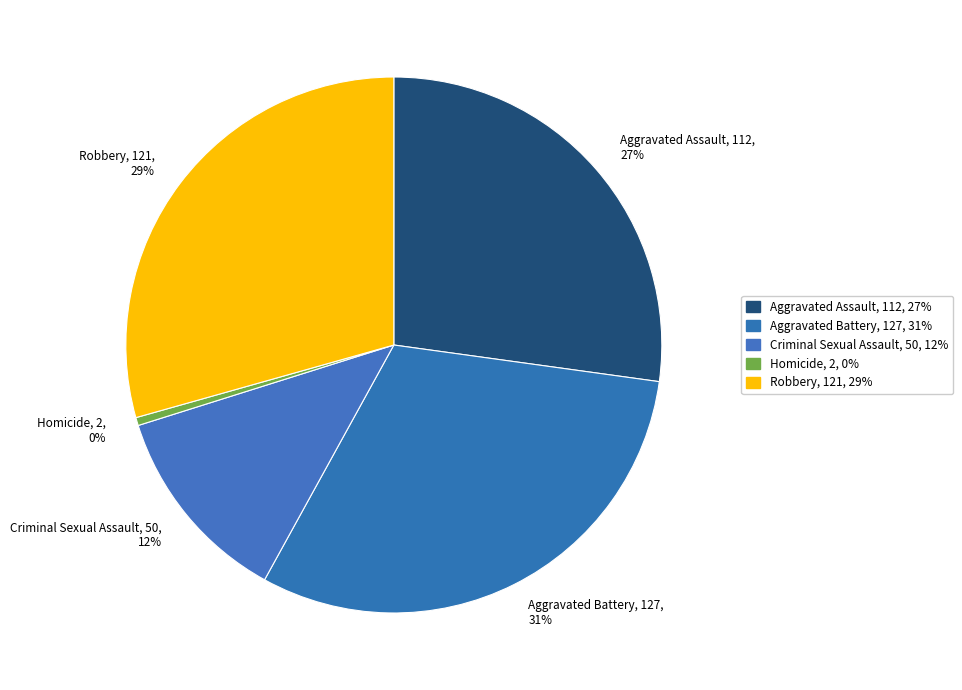

What percentage is the Robbery slice, to the nearest percent?

29%